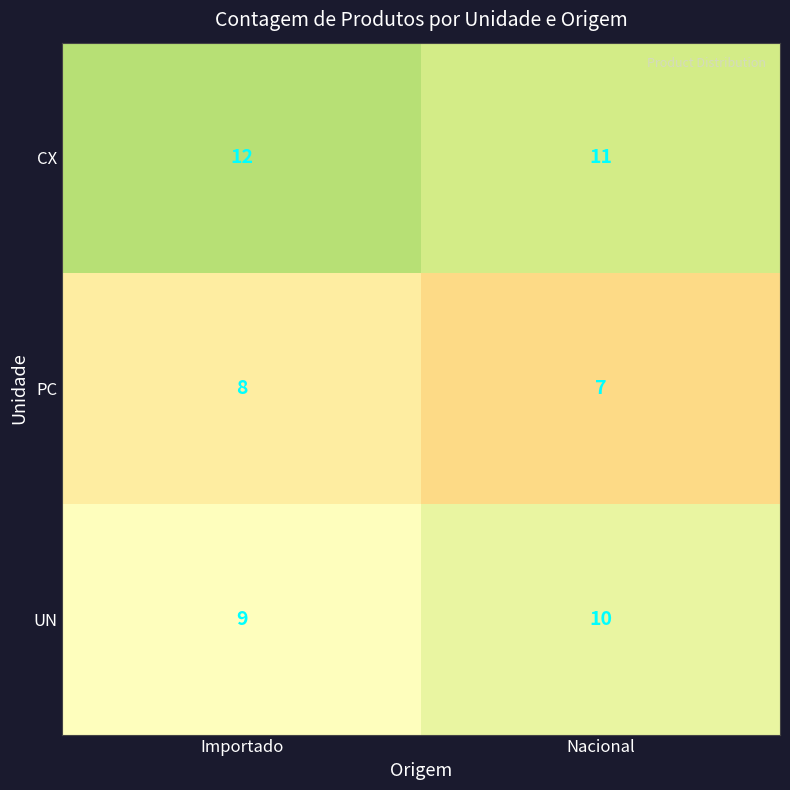

What is the difference between the highest and lowest values at Importado?

4